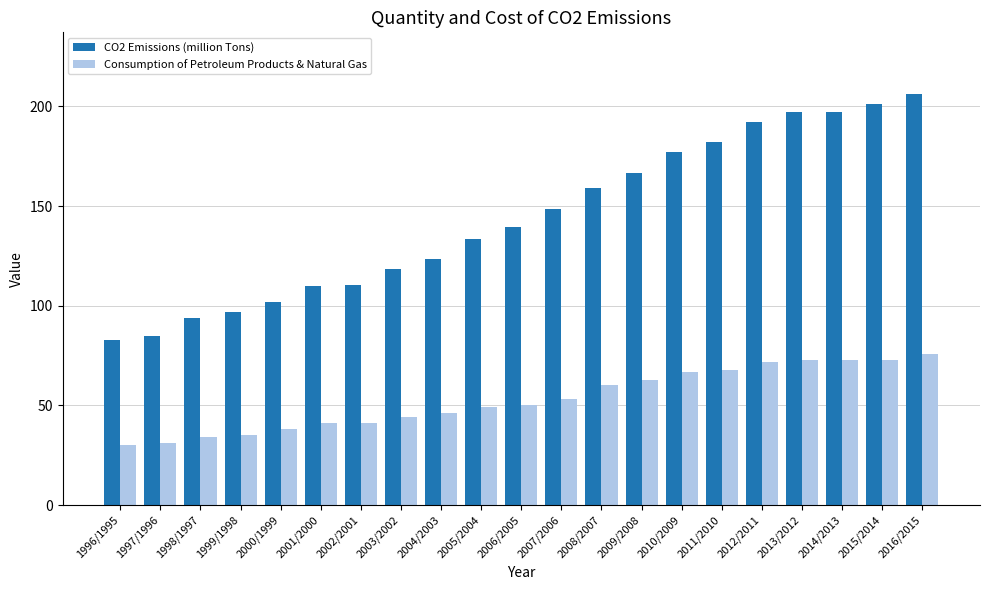

What is the label of the 7th bar from the right?

2010/2009